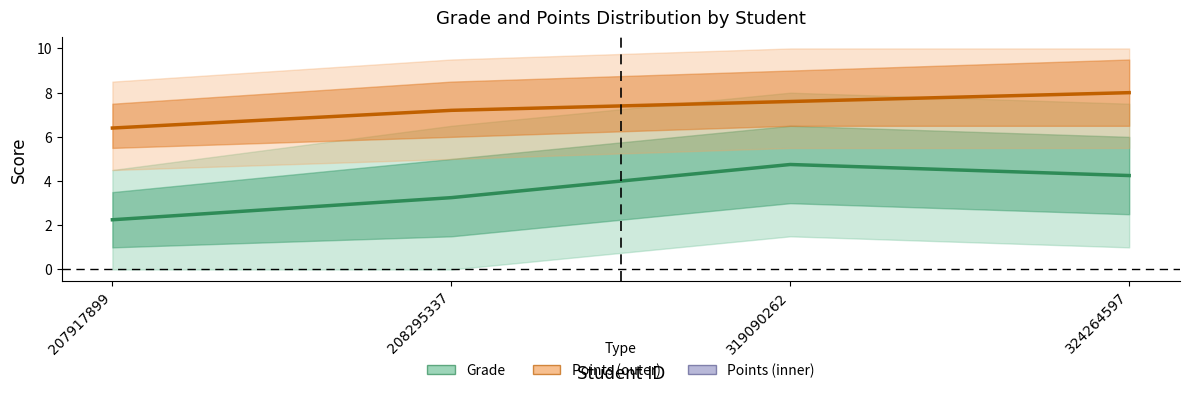

What is the maximum value shown in the chart?

8.0